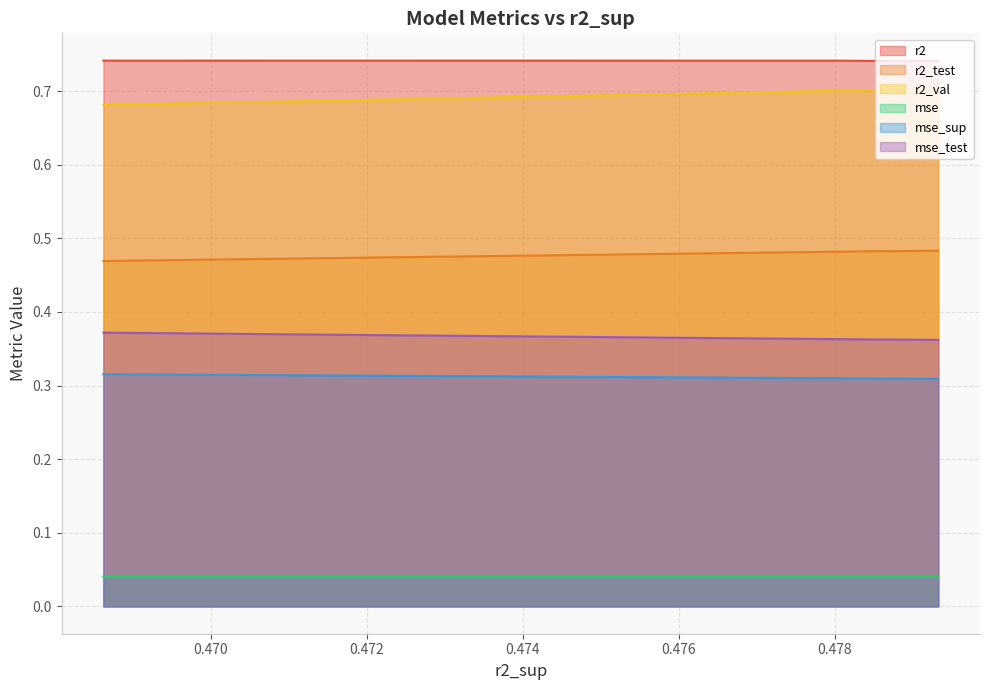

List the series in order of their peak value, highest first.

r2, r2_val, r2_test, mse_test, mse_sup, mse